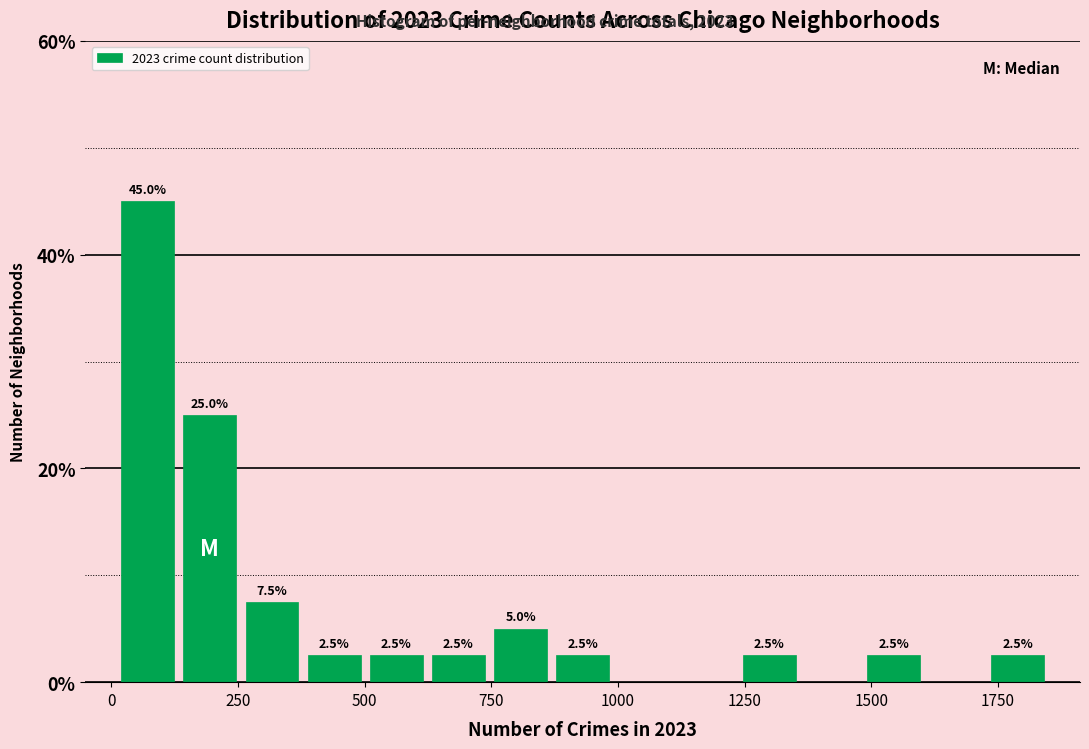

Read against the x-axis, roughly where is the centre of the tallest bar?

50